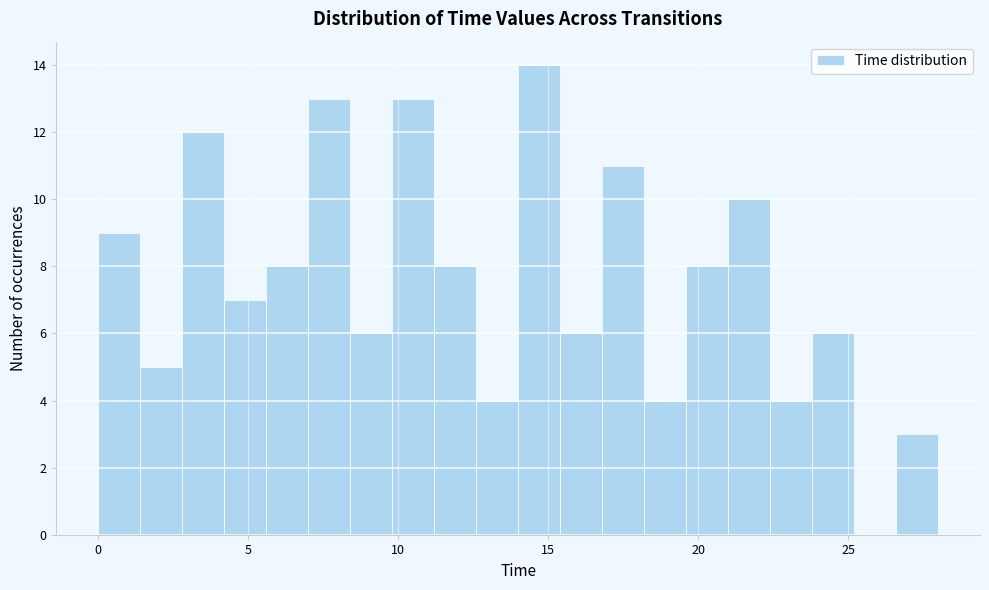

Read against the x-axis, roughly where is the centre of the tallest bar?

14.5